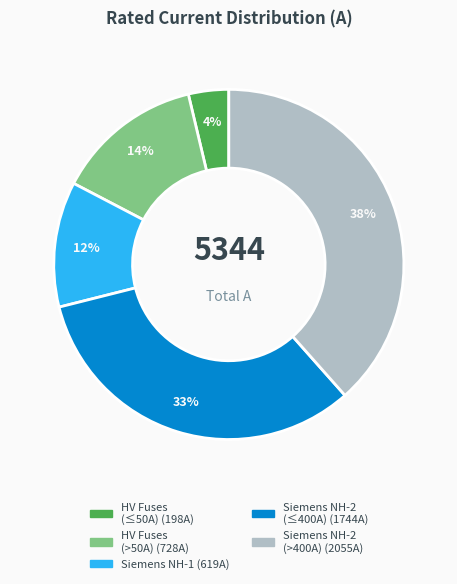

Is there a majority slice in this chart?

No